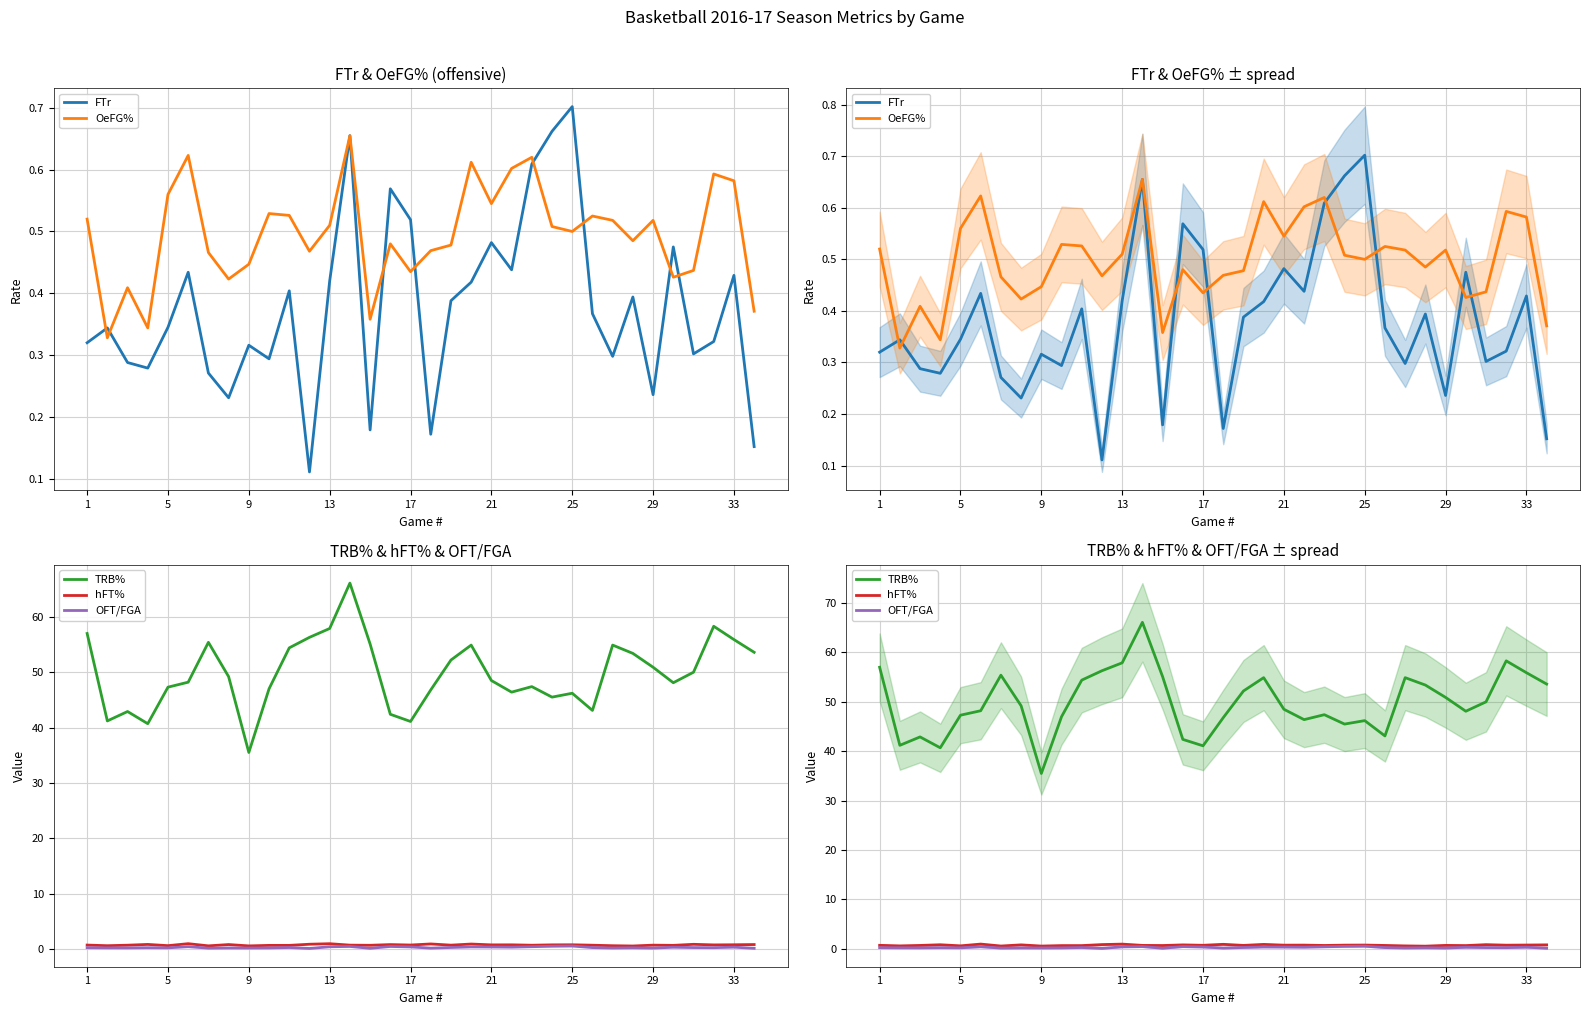

List the series in order of their peak value, highest first.

TRB%, hFT%, FTr, OeFG%, OFT/FGA